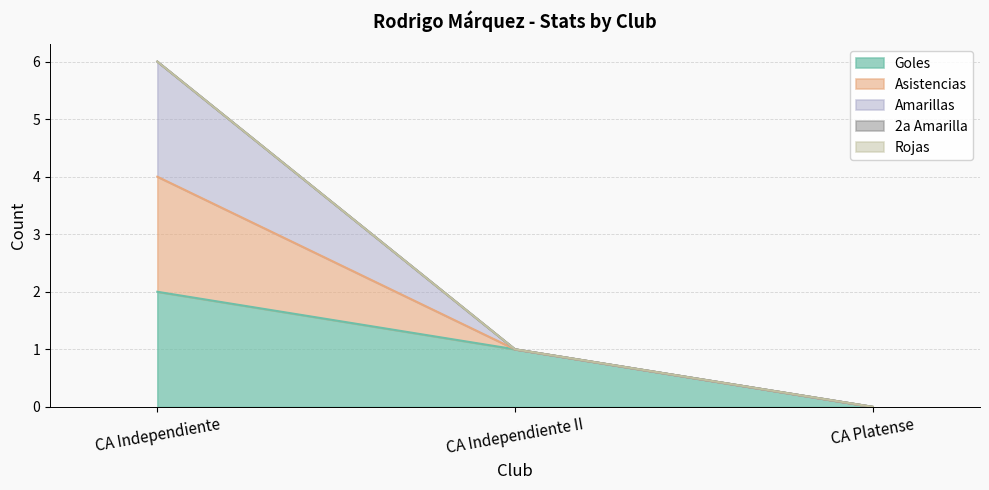

What position from the right is CA Independiente II?

2